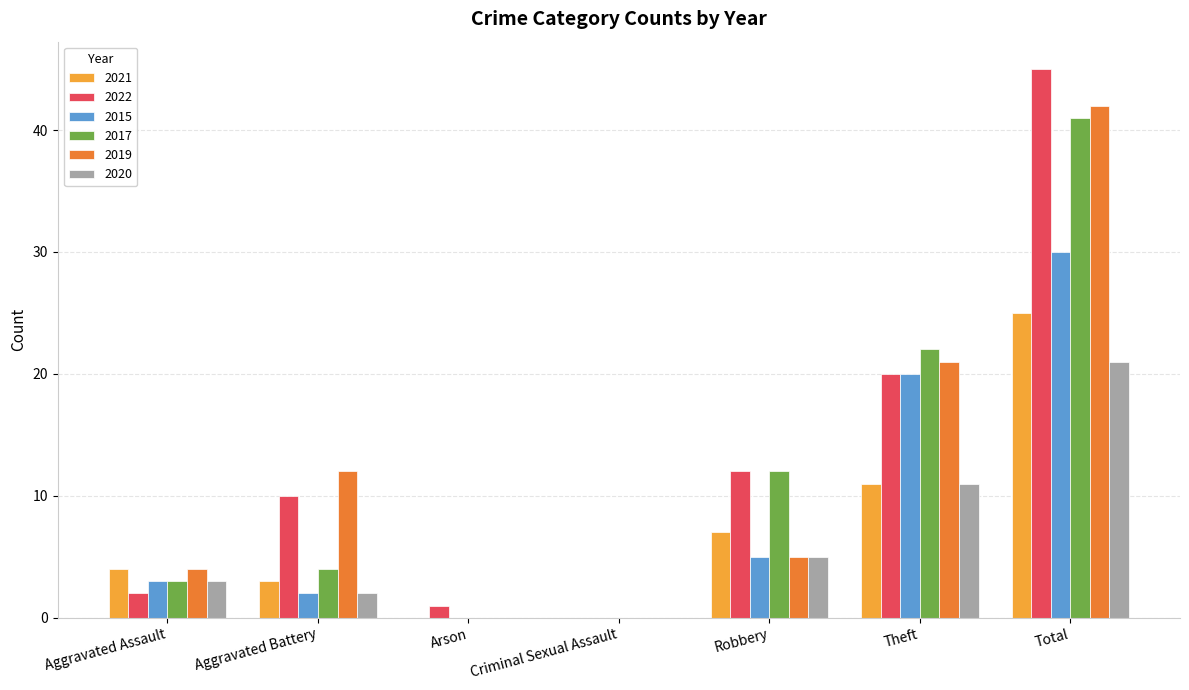

Is the value of 2020 at Theft greater than the value of 2022 at Criminal Sexual Assault?

Yes